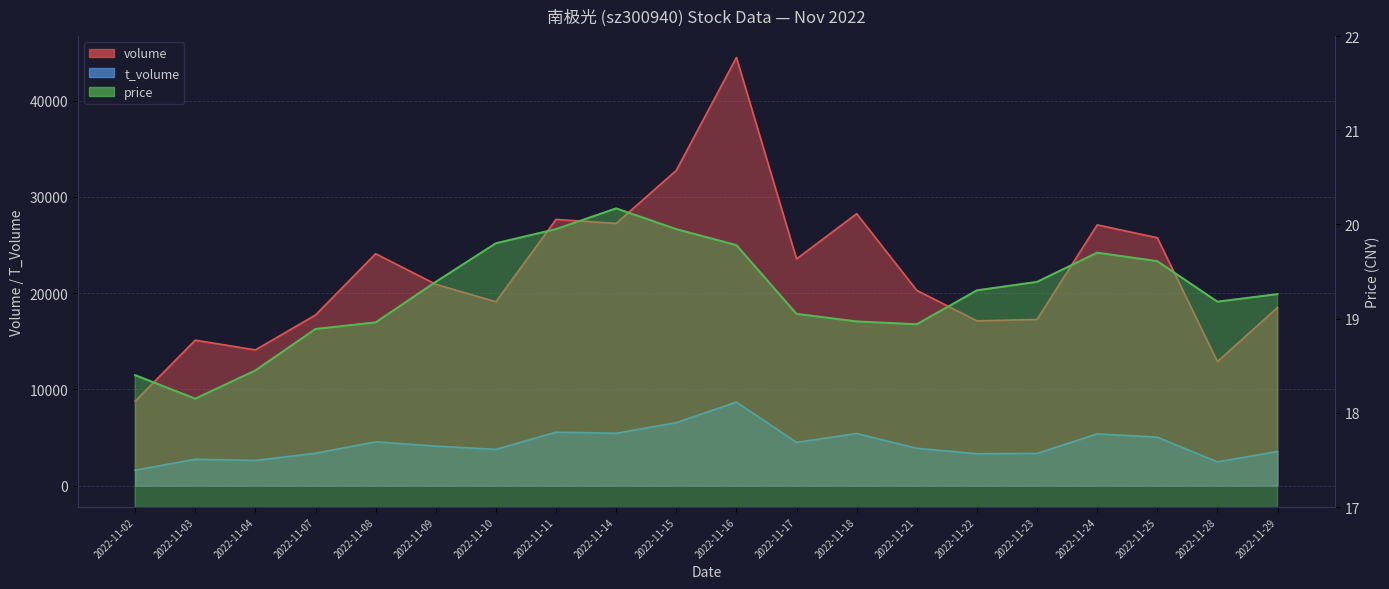

Which series has the largest total across all categories?

volume